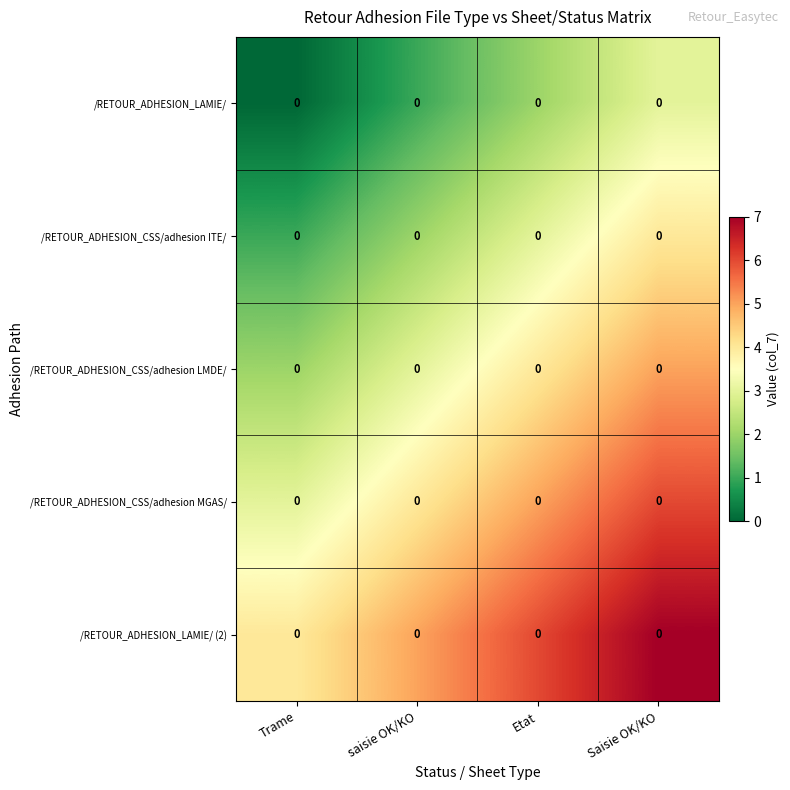

Count the number of data series in this chart.

5